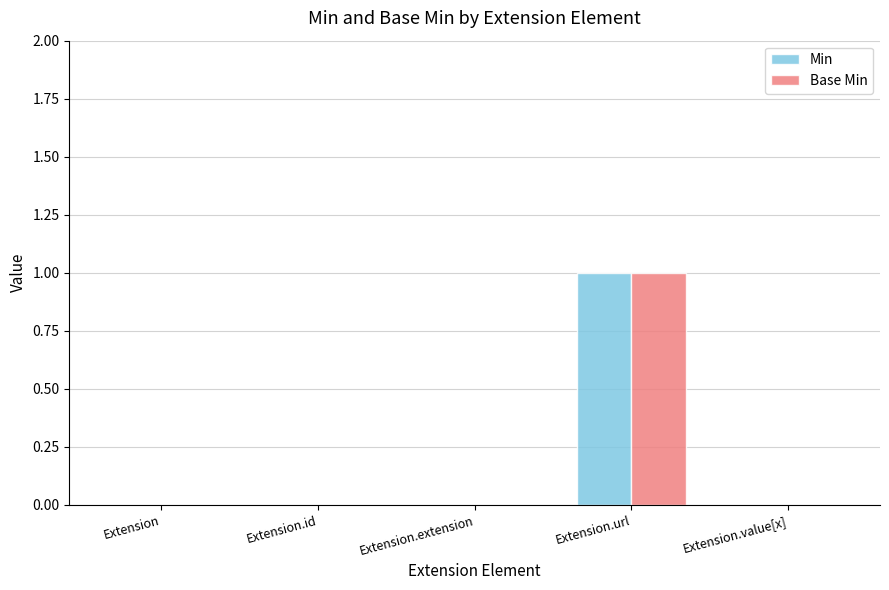

Which category has the highest value in the Min series?

Extension.url